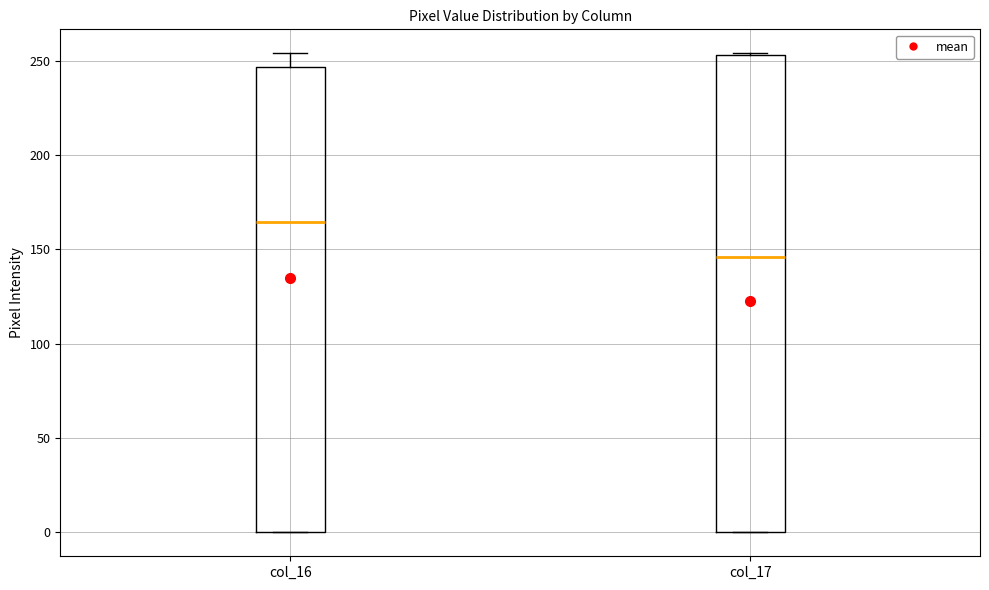

Which box has the highest median line?

col_16